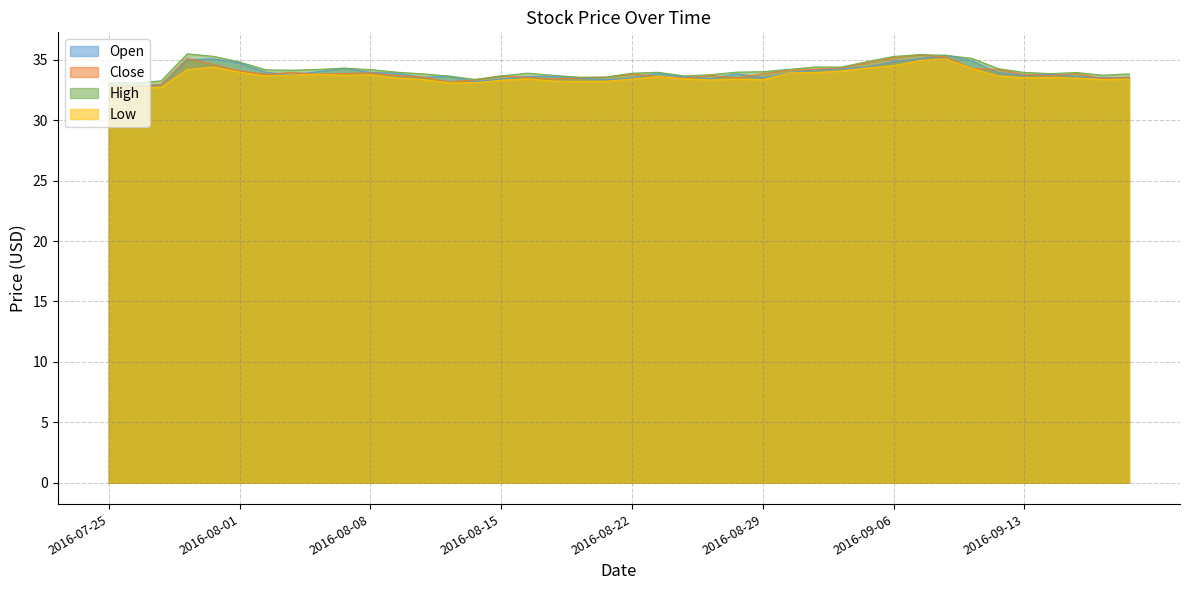

Is it true that Low equals 11.0 at 2016-09-09?

False